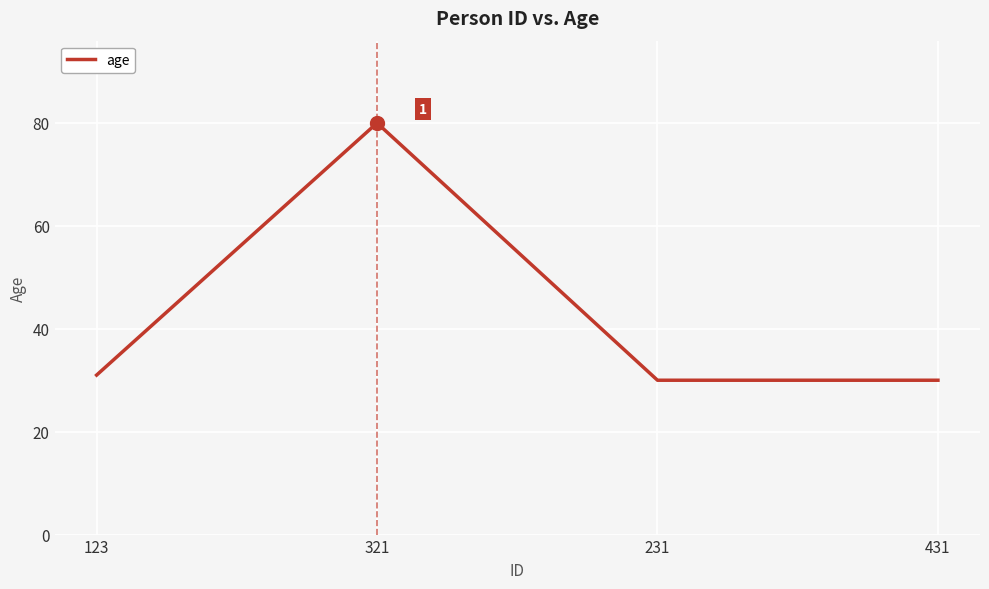

Count the number of data series in this chart.

1